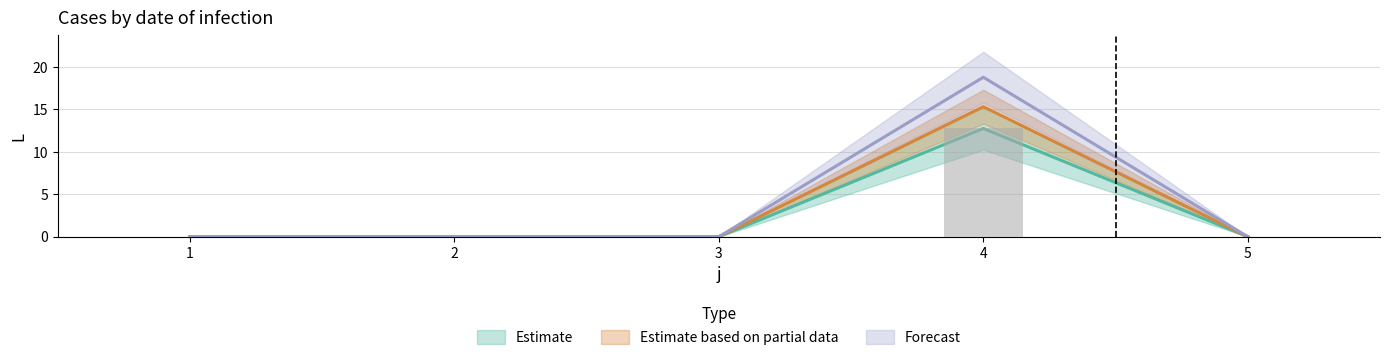

What is the difference between the maximum and minimum values in the s2 series?

15.3